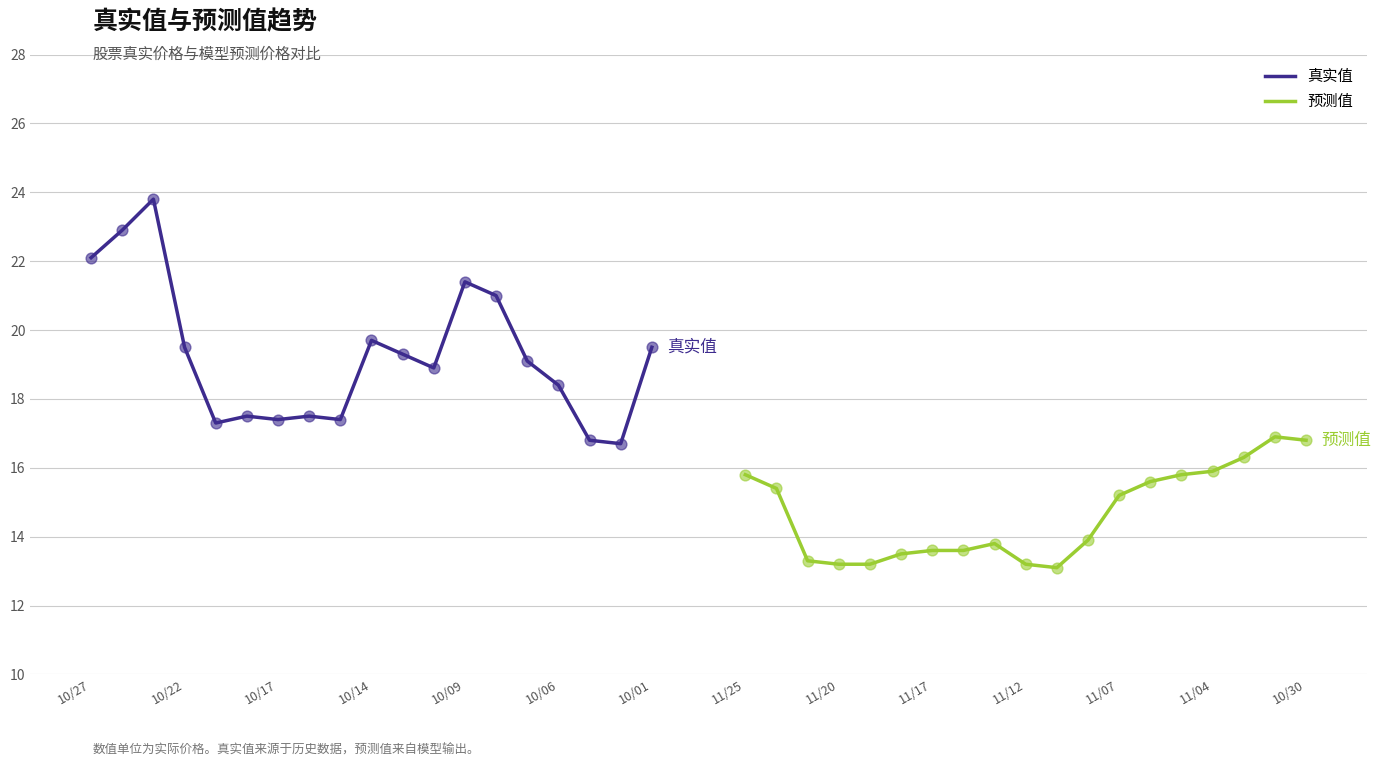

Is the value of 真实值 at 10/09 greater than the value of 预测值 at 10/27?

Yes